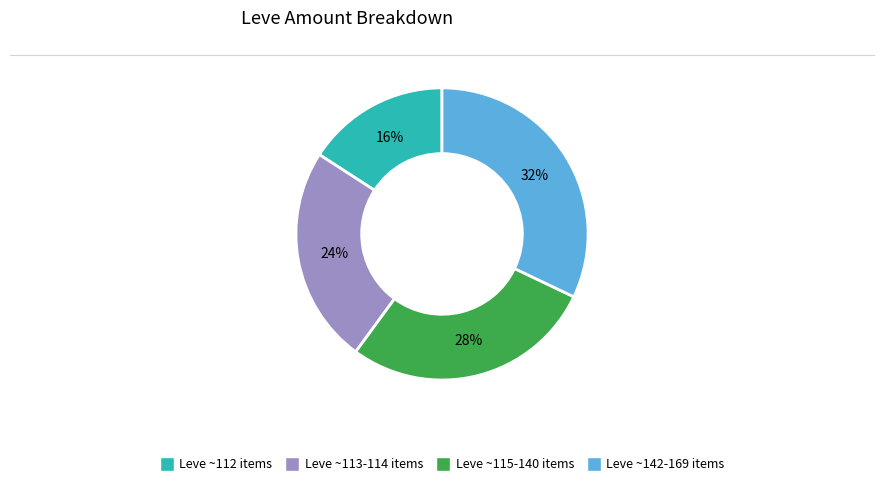

Is there any slice that represents more than half of the pie?

No